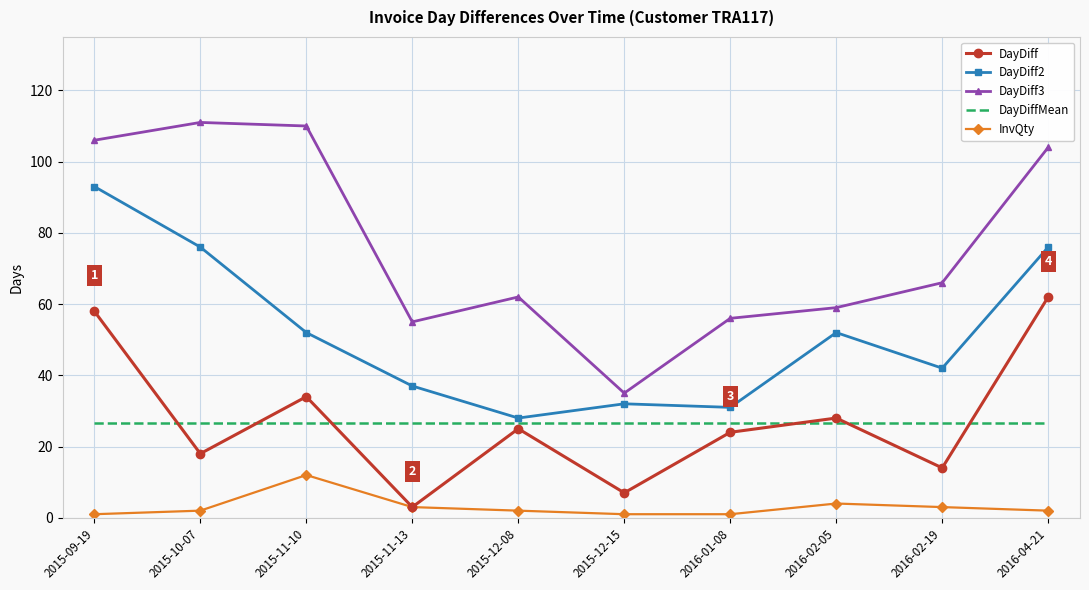

Rank the series at 2016-01-08 from lowest to highest value.

InvQty, DayDiff, DayDiffMean, DayDiff2, DayDiff3